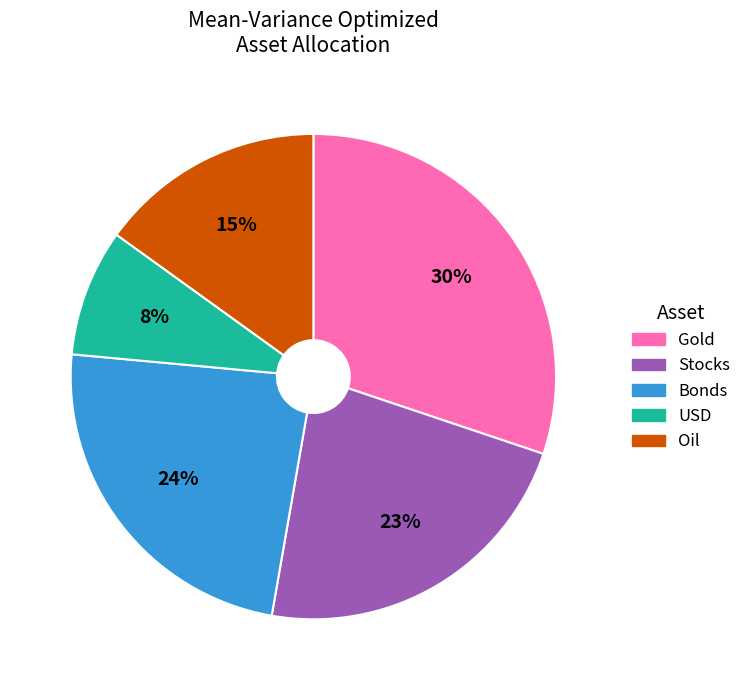

Is there a majority slice in this chart?

No